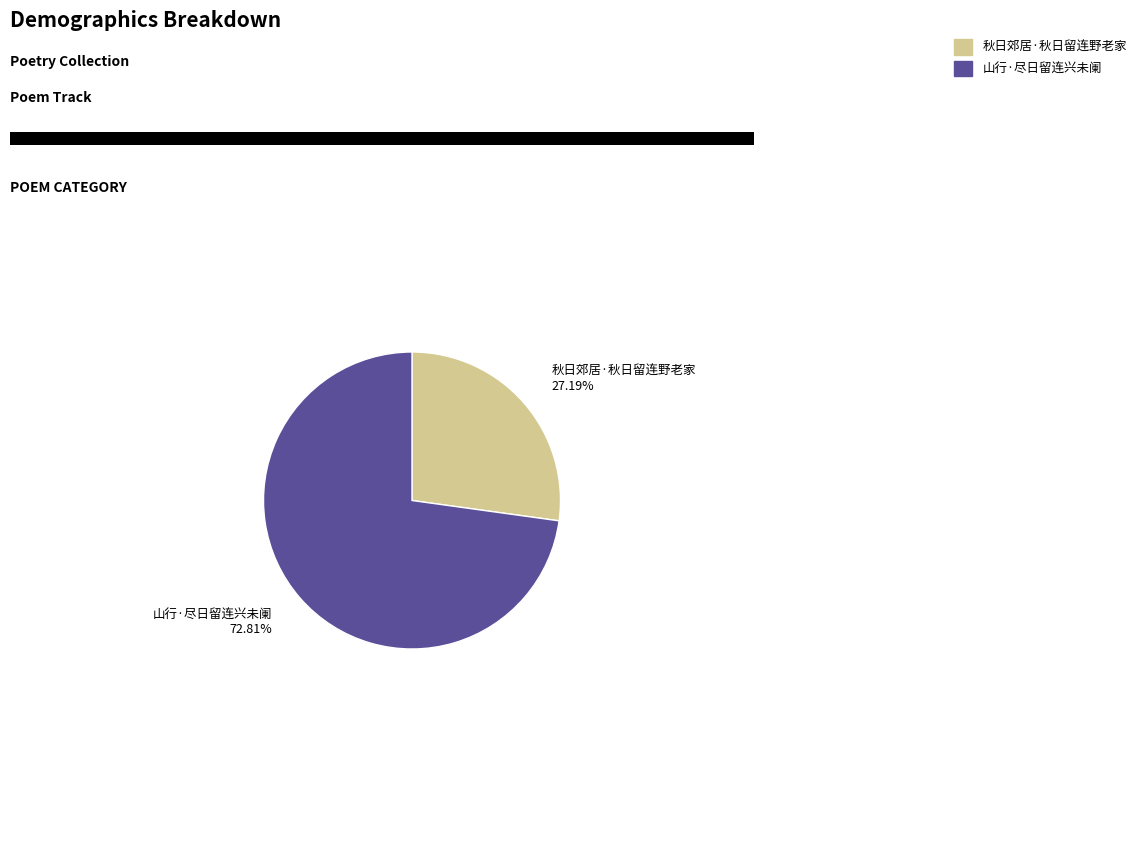

To the nearest percent, what portion does 秋日郊居·秋日留连野老家 represent?

27%